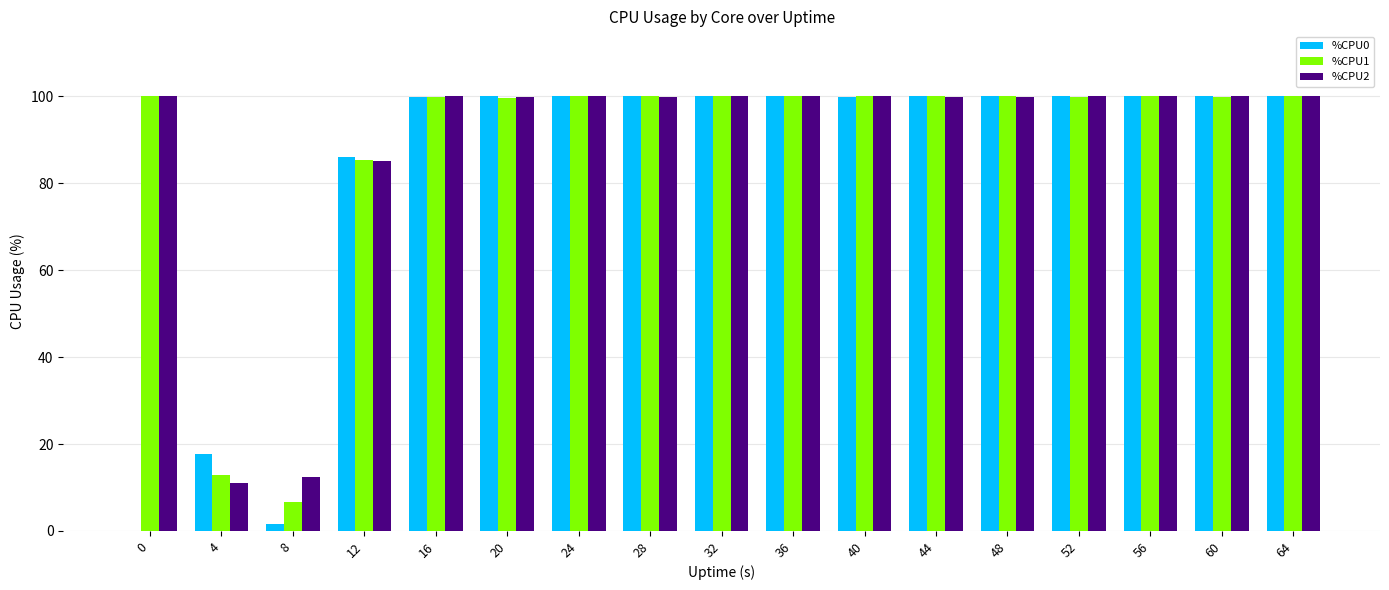

What is the sum of the %CPU0 values at 40 and 12?

186.0